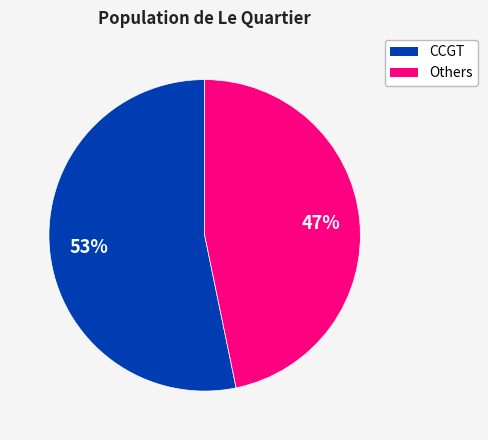

To the nearest percent, what is the average slice percentage?

50%